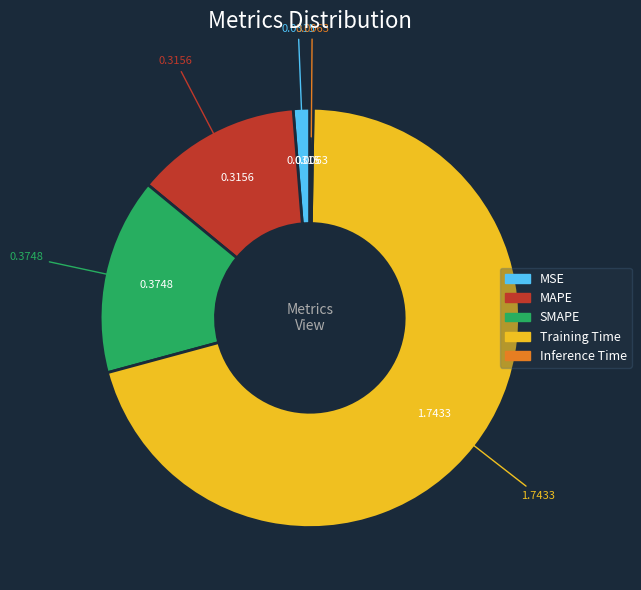

Is there a majority slice in this chart?

Yes